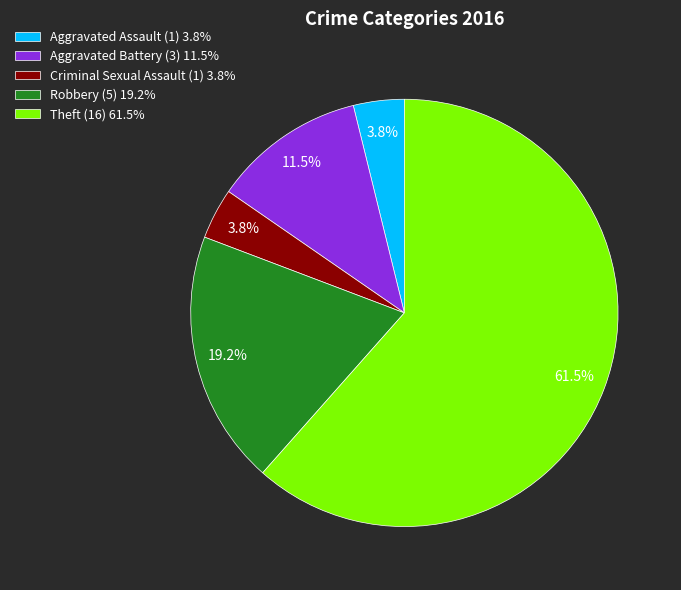

To the nearest percent, what portion does Aggravated Assault represent?

4%